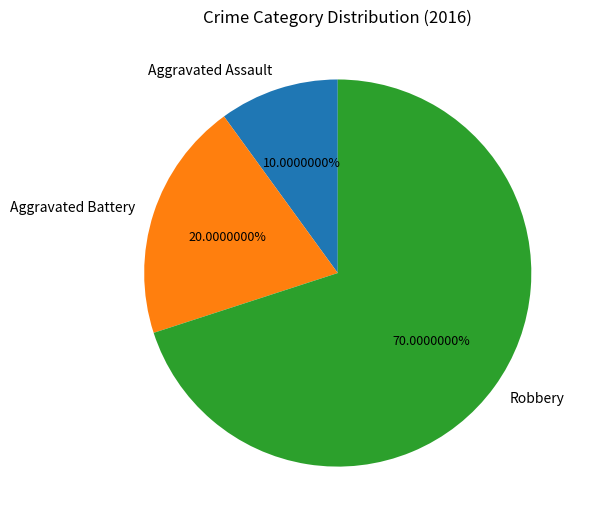

What percentage is the Robbery slice, to the nearest percent?

70%